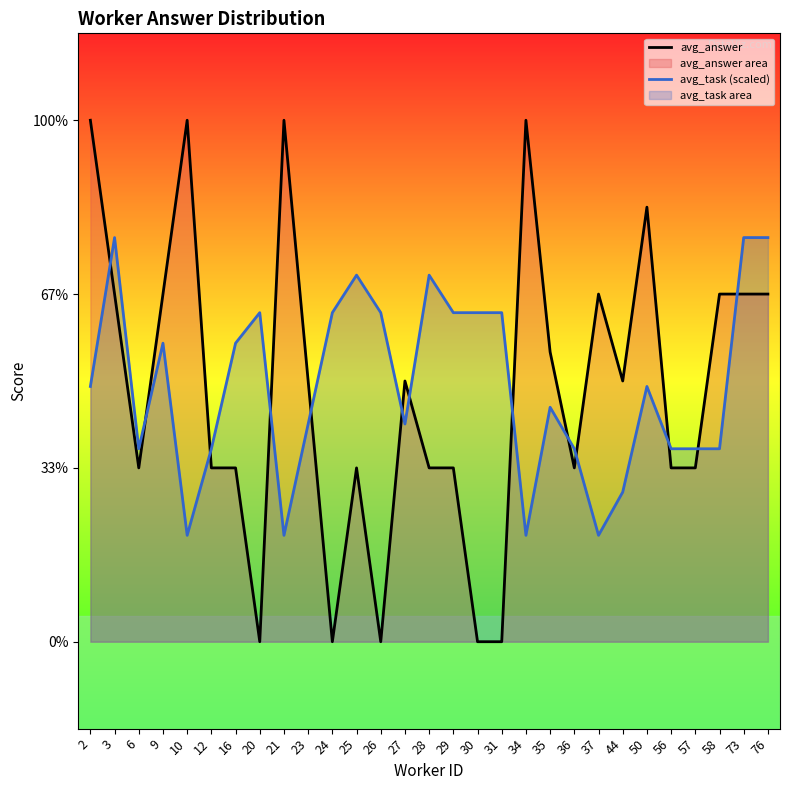

In avg_task (scaled), how many points are lower than both neighbors (excluding endpoints)?

6